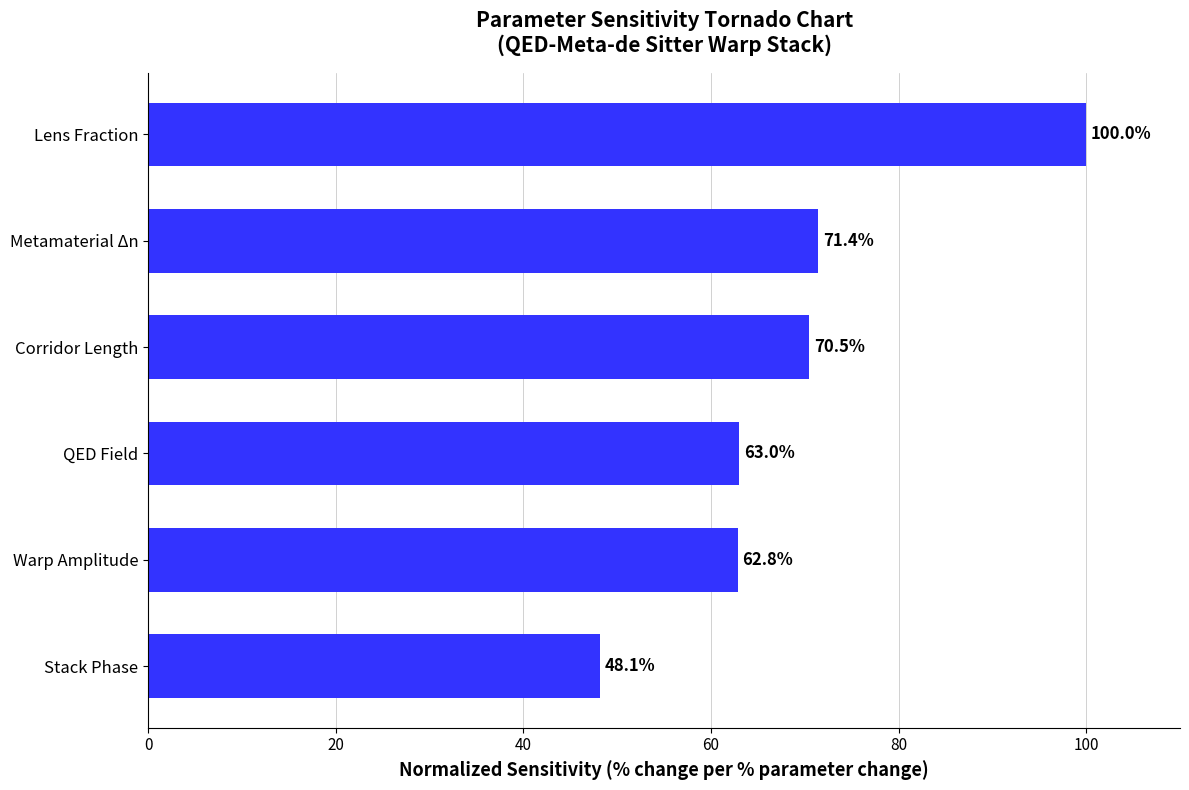

What is the sum of the values at Metamaterial Δn and QED Field?

134.4